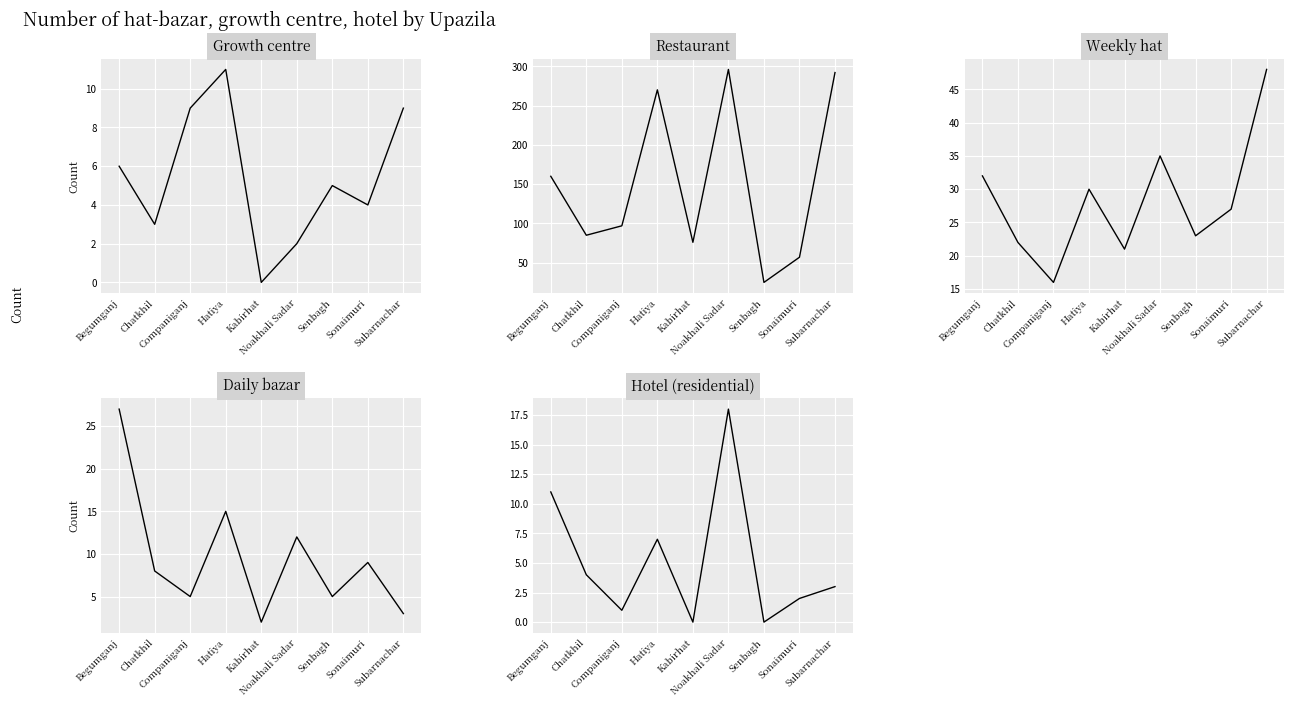

What is the label of the 3rd point from the left?

Companiganj